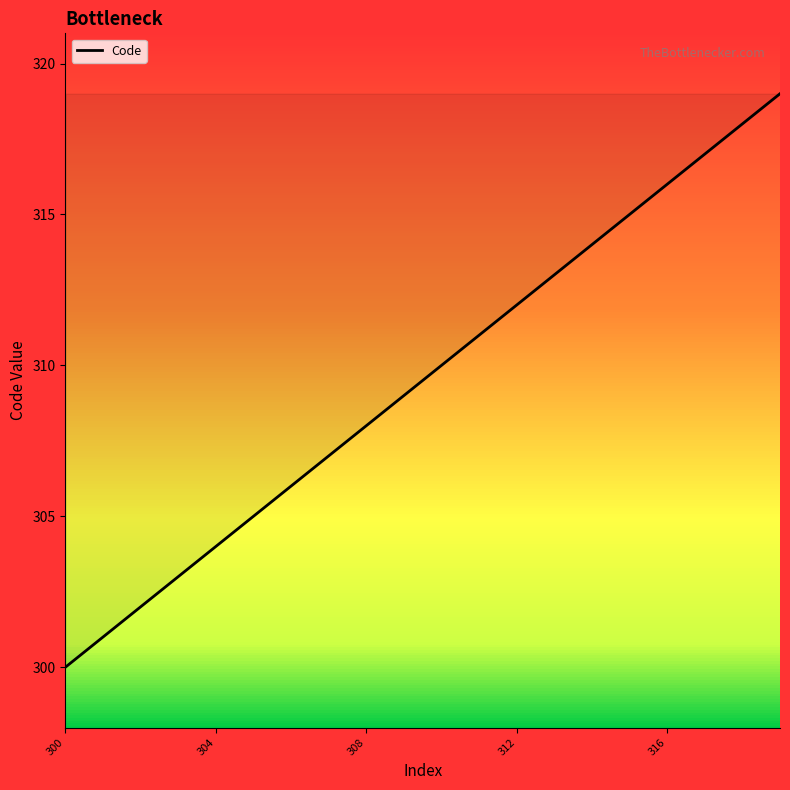

What is the maximum value shown in the chart?

319